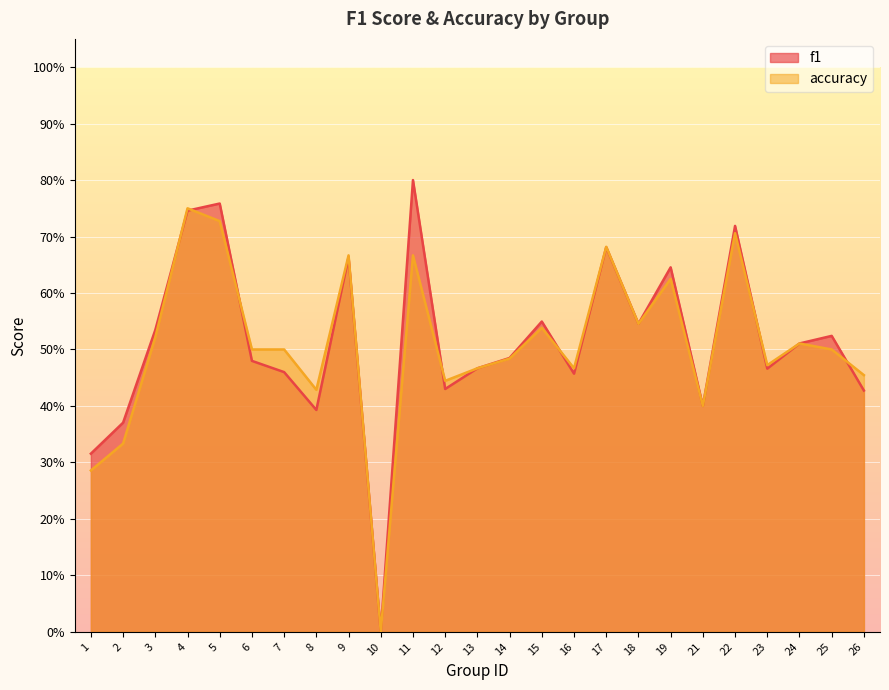

What is the difference between the accuracy values at 4 and 9?

0.1